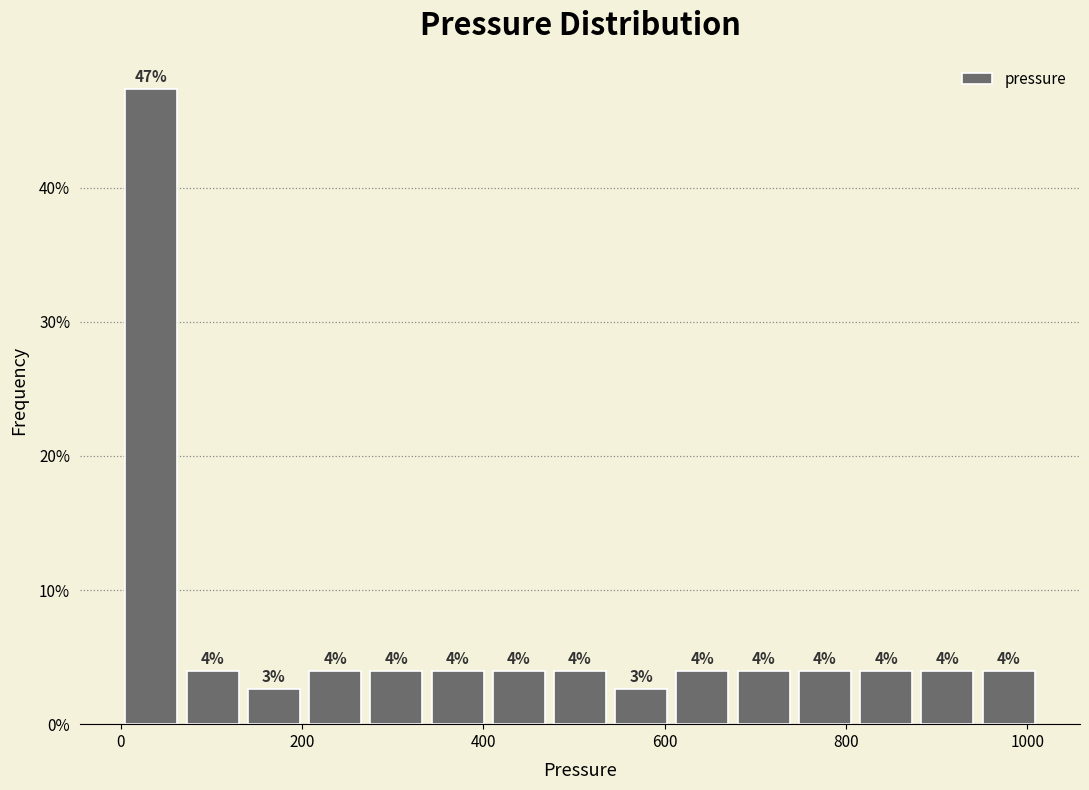

Read against the x-axis, roughly where is the centre of the tallest bar?

40